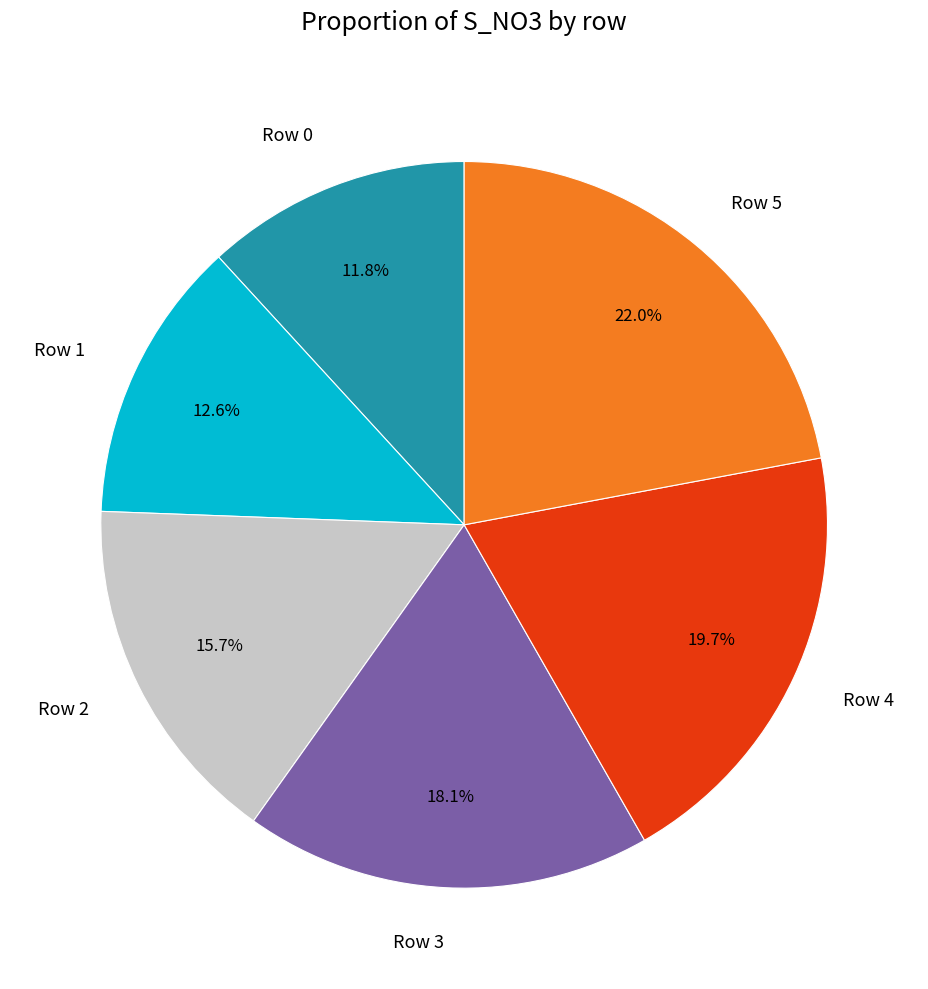

Rank the categories by value from lowest to highest.

Row 0, Row 1, Row 2, Row 3, Row 4, Row 5